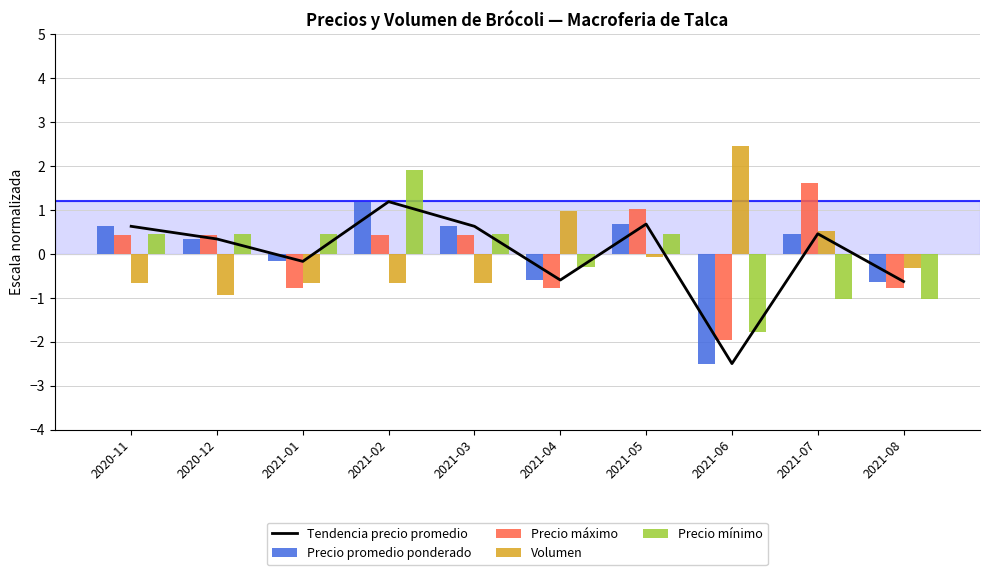

What is the label of the 4th bar from the right?

2021-05